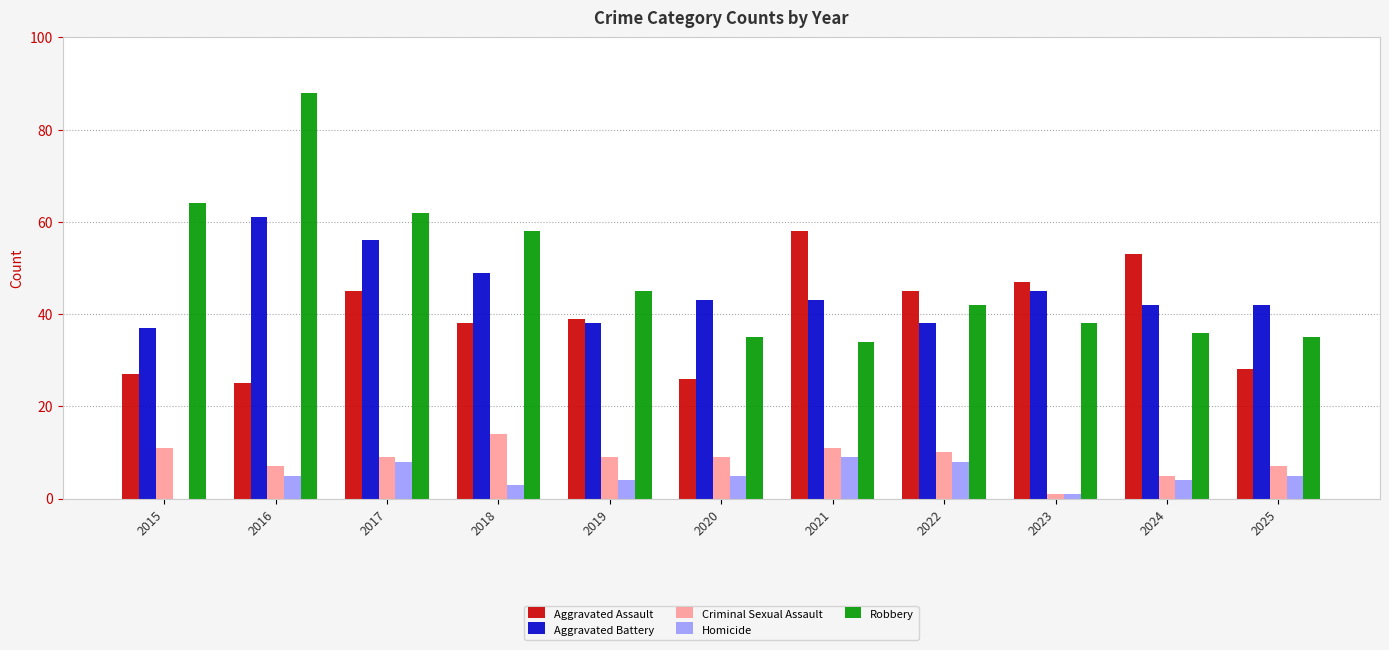

The Aggravated Battery series shows 35 at 2016. True or false?

False